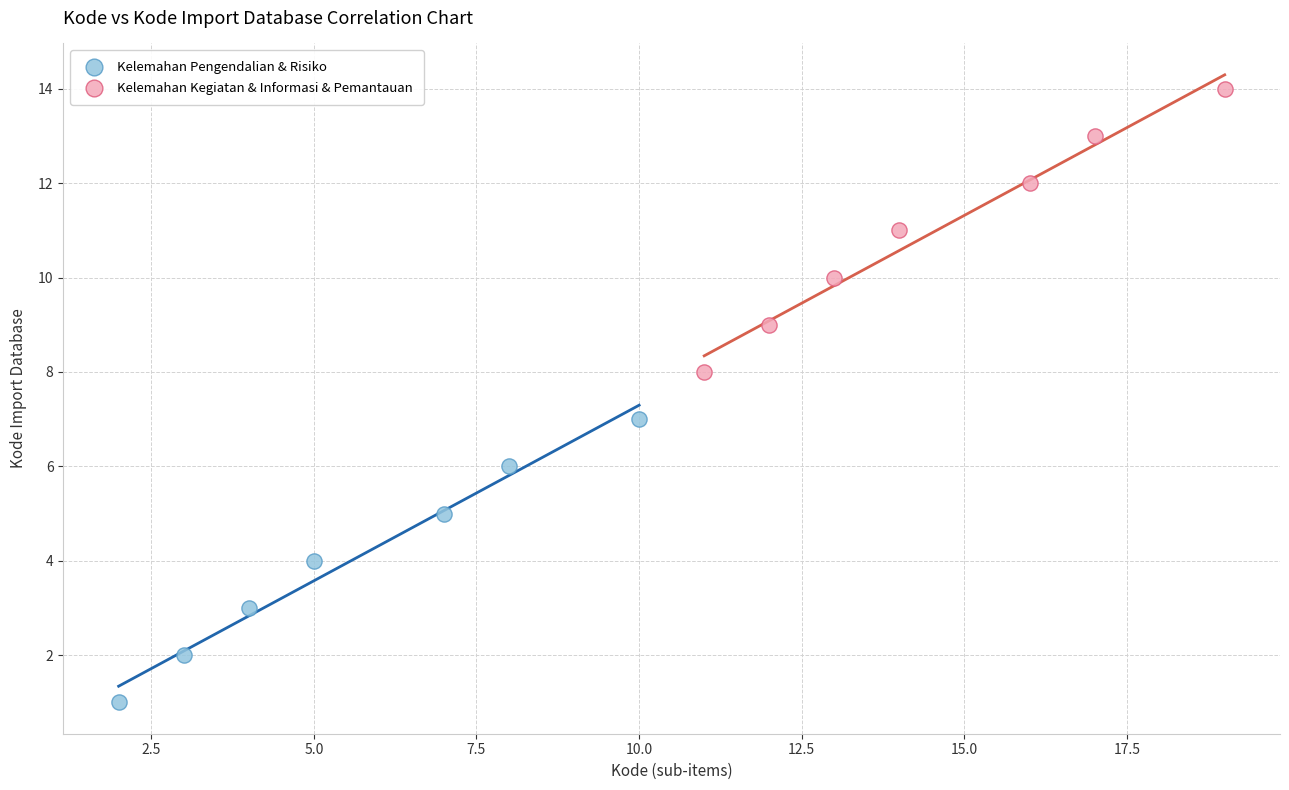

Which series contains the lowest Y value?

Kelemahan Pengendalian & Risiko